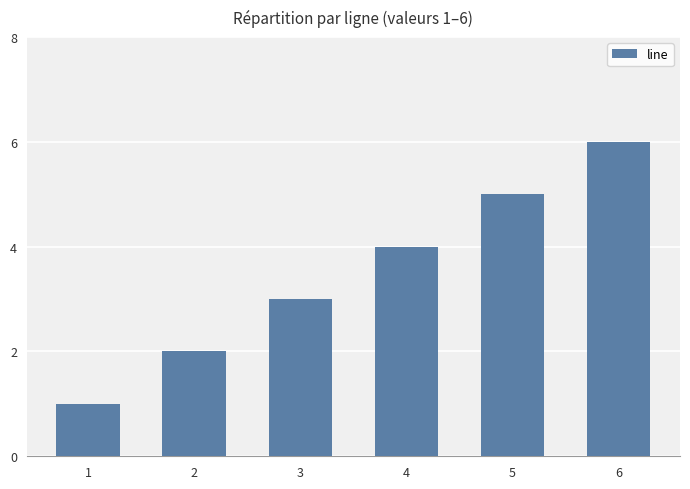

The chart shows a value of 2 at 1. True or false?

False